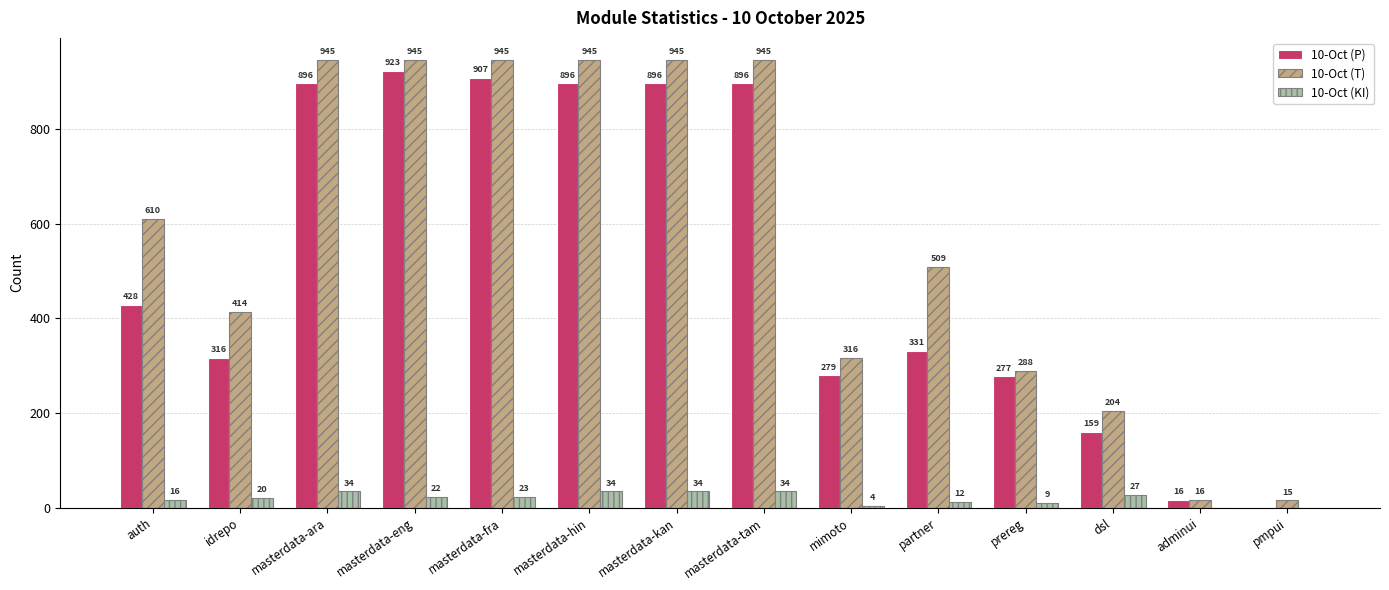

What are all the series names shown in the legend?

10-Oct (P), 10-Oct (T), 10-Oct (KI)